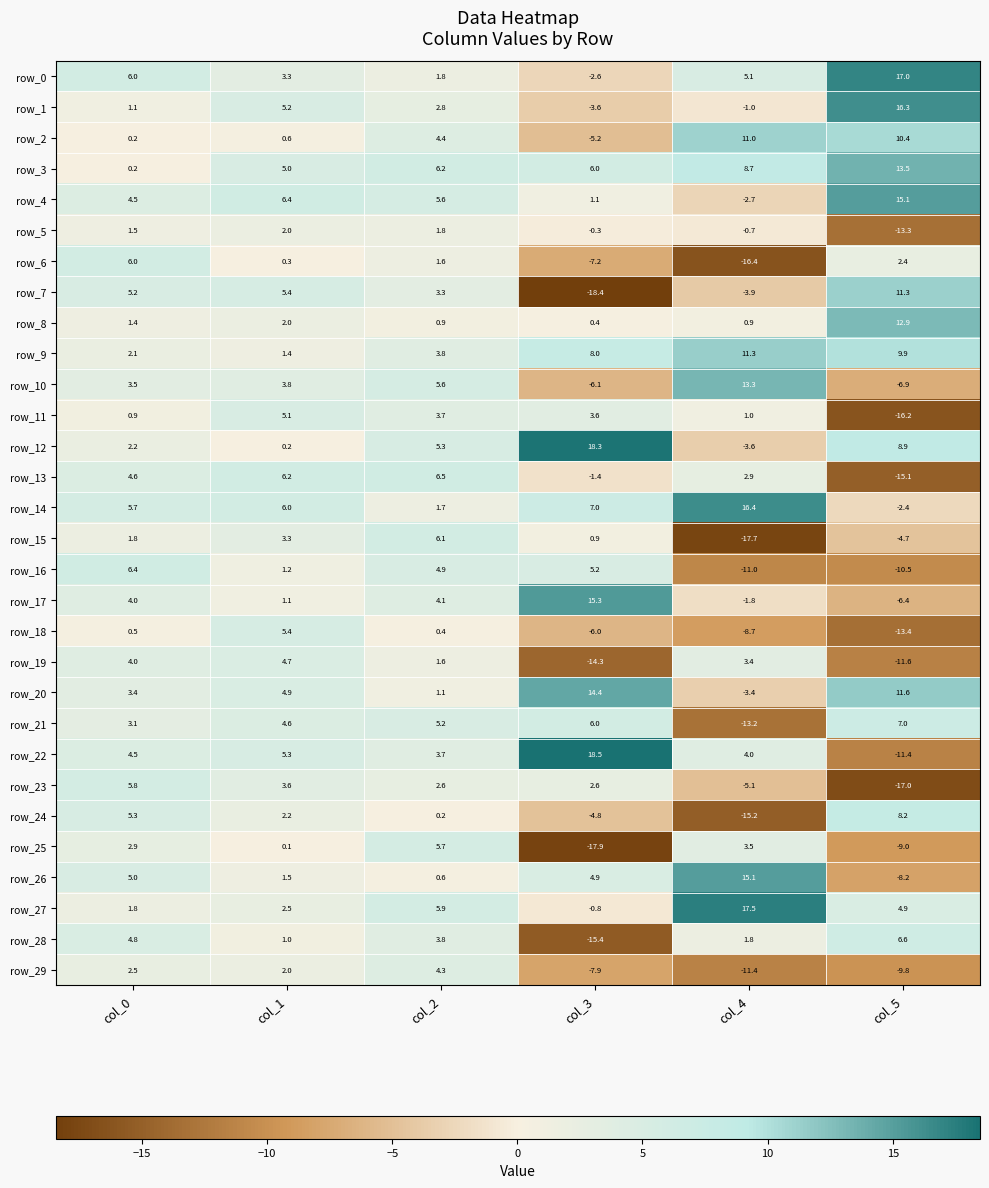

Reading left to right, what are all the values shown in this chart?

row_0: 6.0	3.3	1.8	-2.6	5.1	17.0
row_1: 1.1	5.2	2.8	-3.6	-1.0	16.3
row_2: 0.2	0.6	4.4	-5.2	11.0	10.4
row_3: 0.2	5.0	6.2	6.0	8.7	13.5
row_4: 4.5	6.4	5.6	1.1	-2.7	15.1
row_5: 1.5	2.0	1.8	-0.3	-0.7	-13.3
row_6: 6.0	0.3	1.6	-7.2	-16.4	2.4
row_7: 5.2	5.4	3.3	-18.4	-3.9	11.3
row_8: 1.4	2.0	0.9	0.4	0.9	12.9
row_9: 2.1	1.4	3.8	8.0	11.3	9.9
row_10: 3.5	3.8	5.6	-6.1	13.3	-6.9
row_11: 0.9	5.1	3.7	3.6	1.0	-16.2
row_12: 2.2	0.2	5.3	18.3	-3.6	8.9
row_13: 4.6	6.2	6.5	-1.4	2.9	-15.1
row_14: 5.7	6.0	1.7	7.0	16.4	-2.4
row_15: 1.8	3.3	6.1	0.9	-17.7	-4.7
row_16: 6.4	1.2	4.9	5.2	-11.0	-10.5
row_17: 4.0	1.1	4.1	15.3	-1.8	-6.4
row_18: 0.5	5.4	0.4	-6.0	-8.7	-13.4
row_19: 4.0	4.7	1.6	-14.3	3.4	-11.6
row_20: 3.4	4.9	1.1	14.4	-3.4	11.6
row_21: 3.1	4.6	5.2	6.0	-13.2	7.0
row_22: 4.5	5.3	3.7	18.5	4.0	-11.4
row_23: 5.8	3.6	2.6	2.6	-5.1	-17.0
row_24: 5.3	2.2	0.2	-4.8	-15.2	8.2
row_25: 2.9	0.1	5.7	-17.9	3.5	-9.0
row_26: 5.0	1.5	0.6	4.9	15.1	-8.2
row_27: 1.8	2.5	5.9	-0.8	17.5	4.9
row_28: 4.8	1.0	3.8	-15.4	1.8	6.6
row_29: 2.5	2.0	4.3	-7.9	-11.4	-9.8